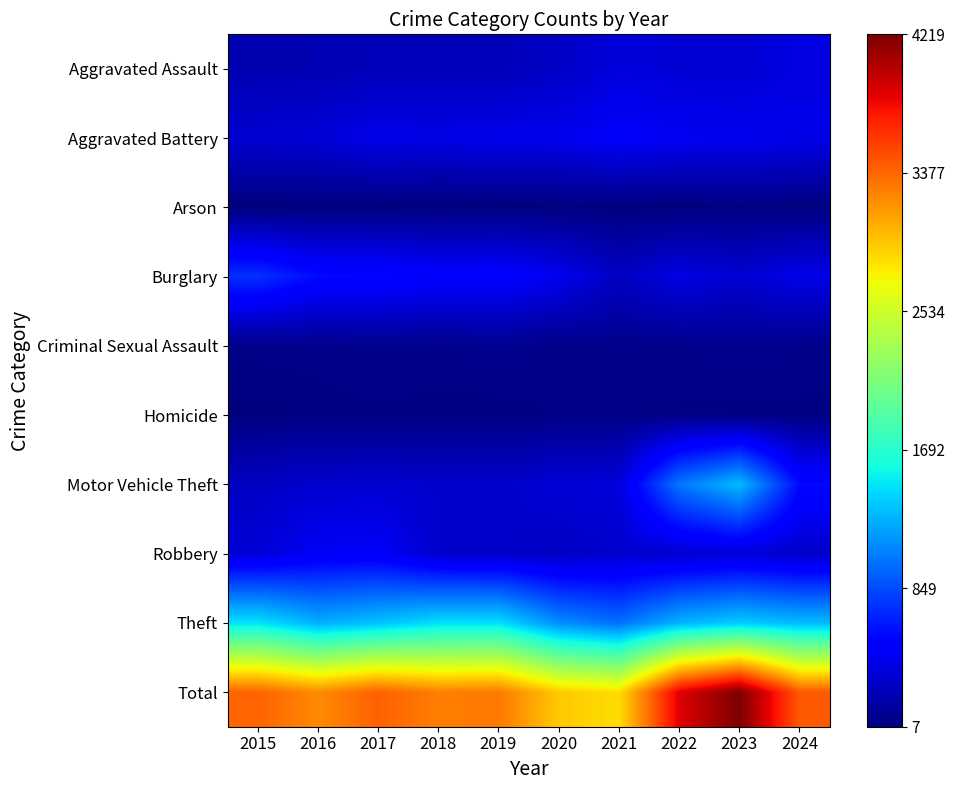

What is the total value across all series at 2020?

5872